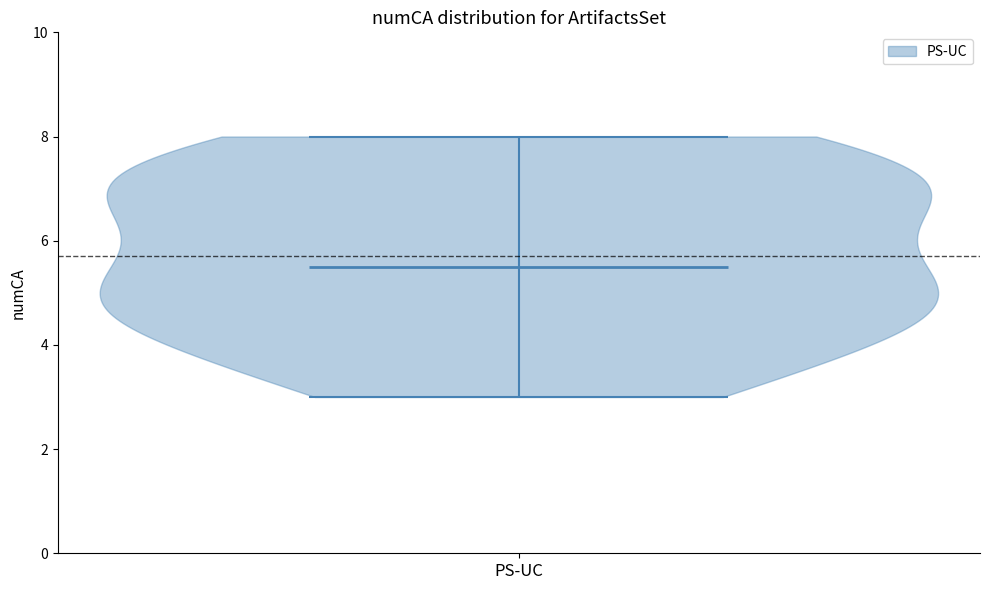

What is the highest point the violin for PS-UC reaches on the y-axis? The values are not printed on the chart, so give them approximately, as read against the axis.

8.0